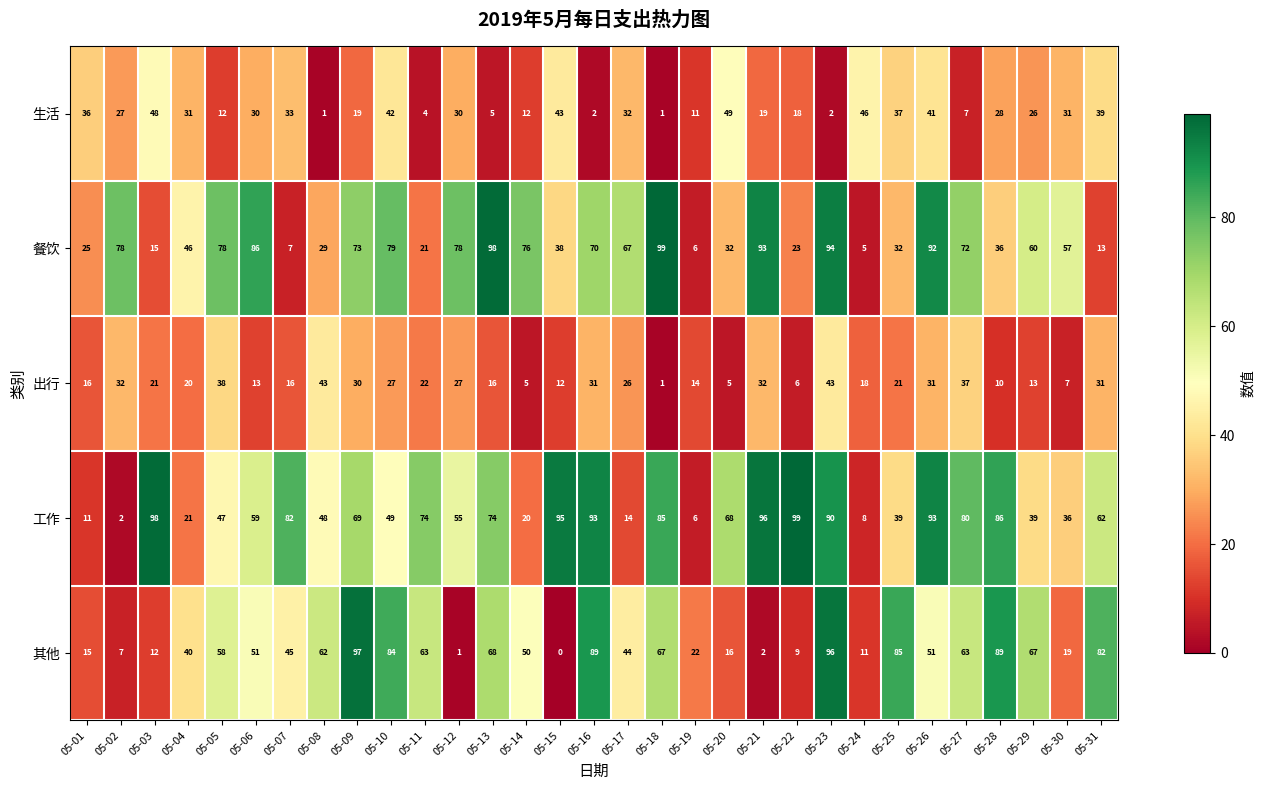

What is the difference between the maximum and second lowest values in the 工作 series?

93